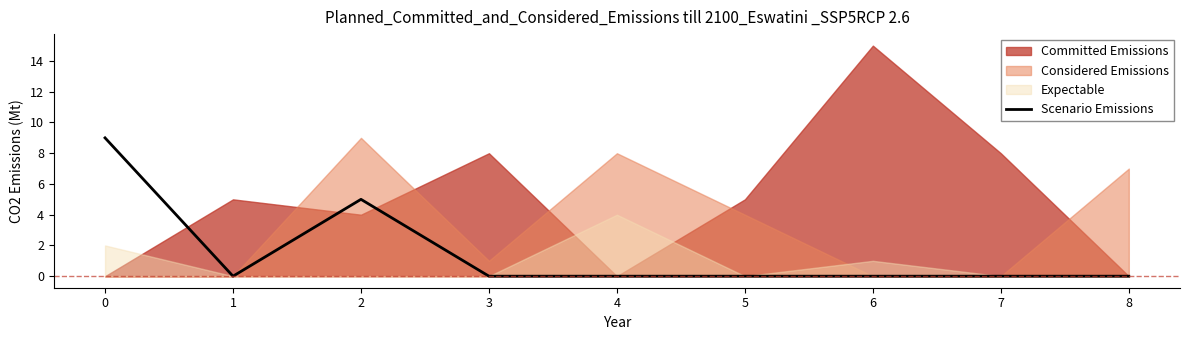

The value of Scenario Emissions at 7 is 0. True or false?

True